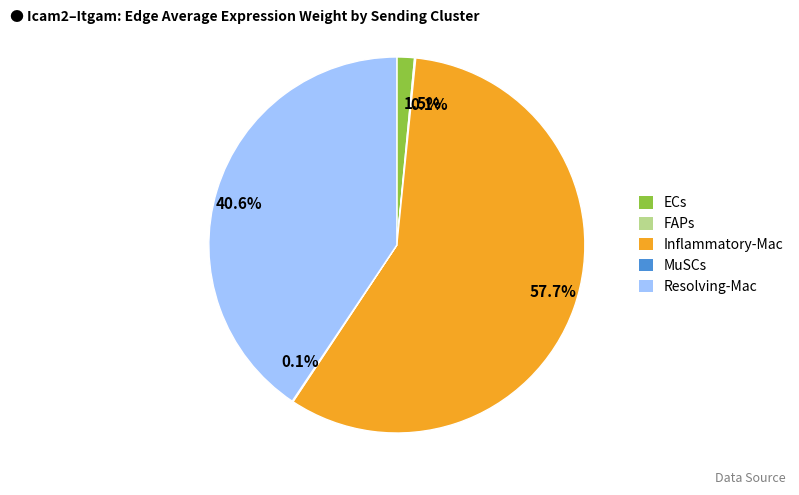

To the nearest percent, what portion does Inflammatory-Mac represent?

58%